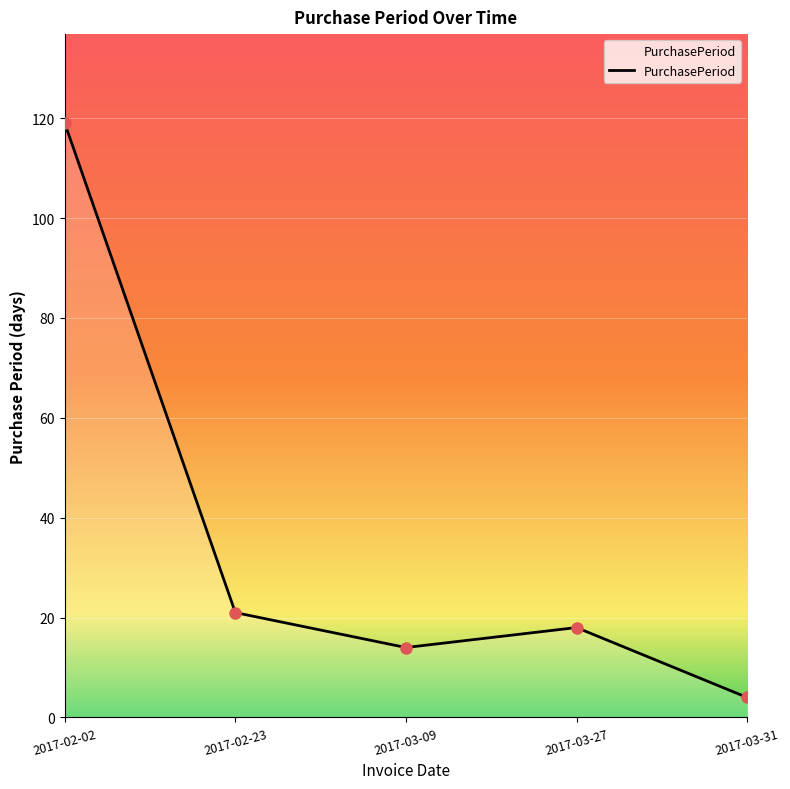

Reading left to right, what are all the values shown in this chart?

119	21	14	18	4